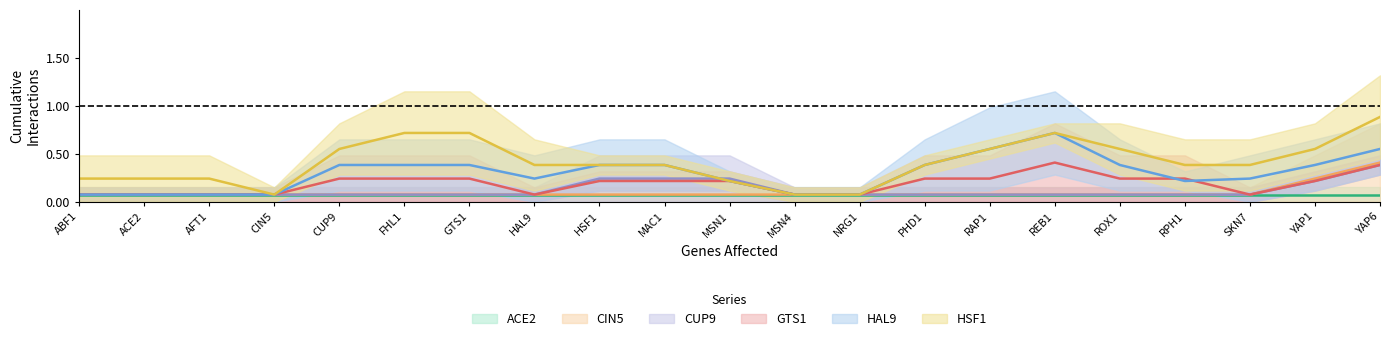

True or false: ACE2 and CIN5 cross at least once.

False